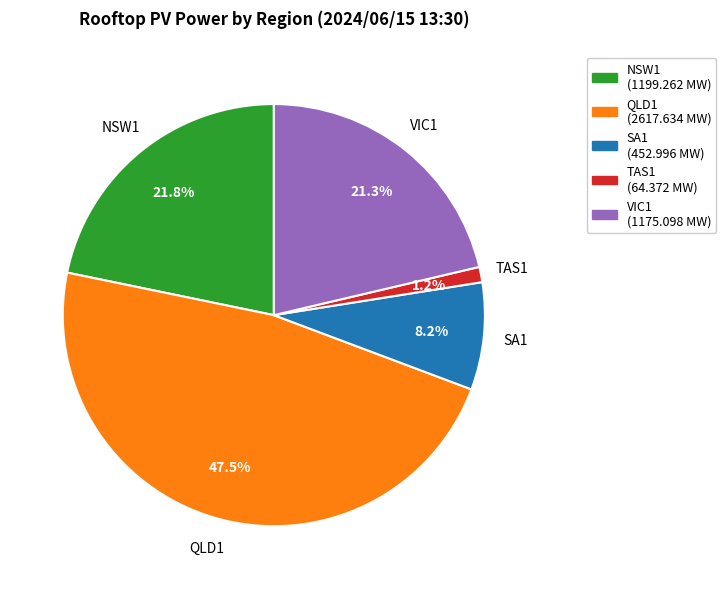

Is it true that NSW1 is 22% of the pie?

True